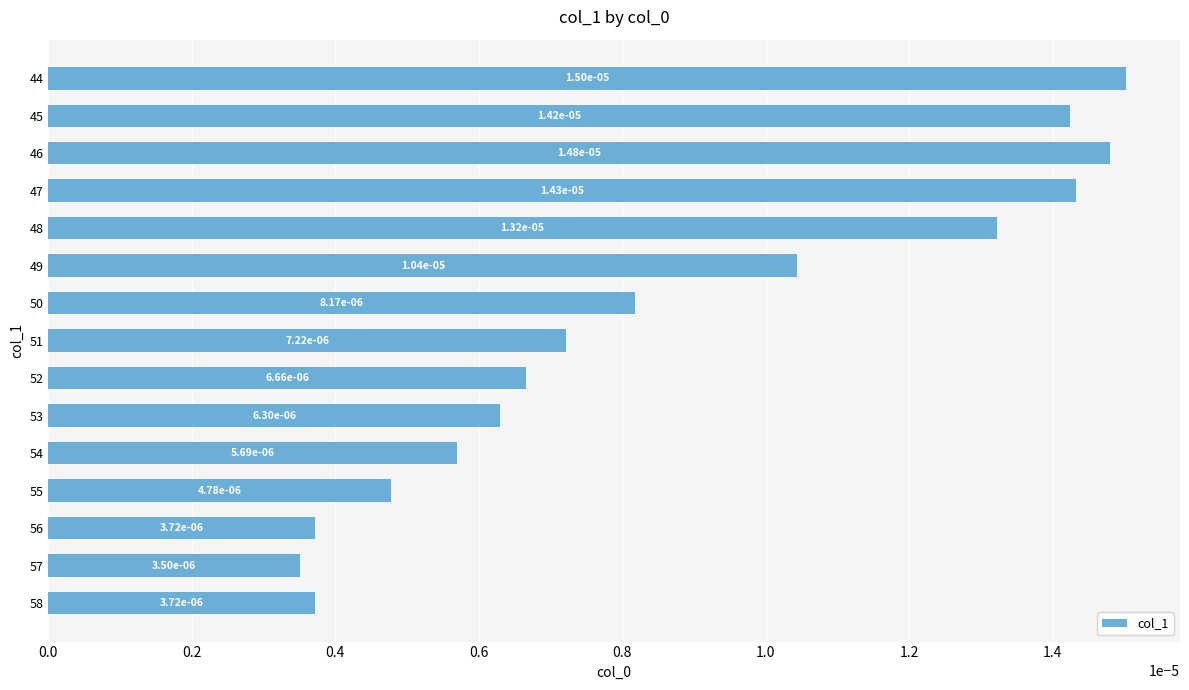

Where is the data nearest to the value 0?

57